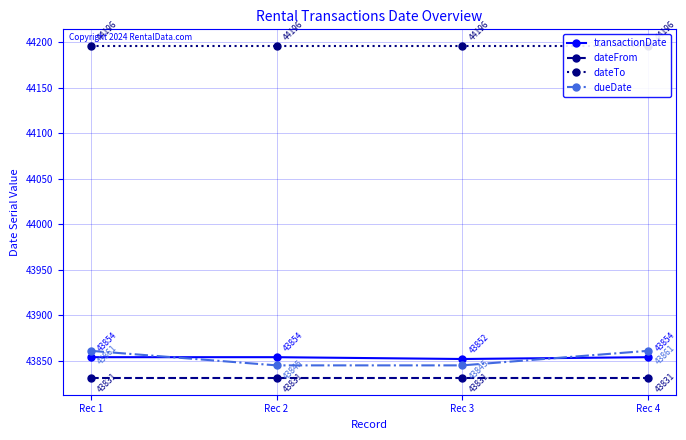

True or false: transactionDate has more than 1 interior local peaks.

False